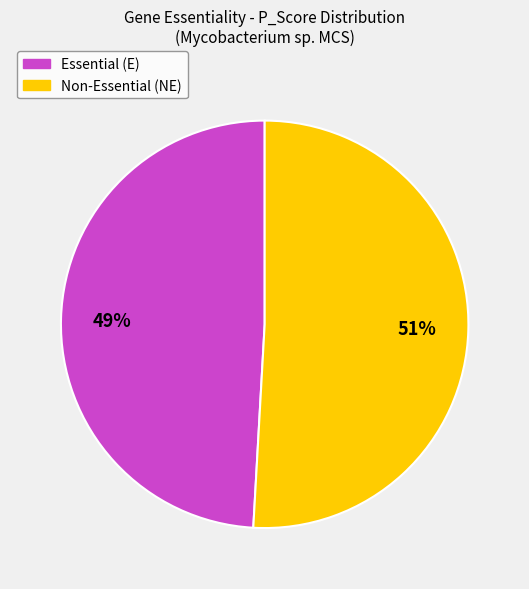

The Essential (E) slice represents 55% of the pie. True or false?

False